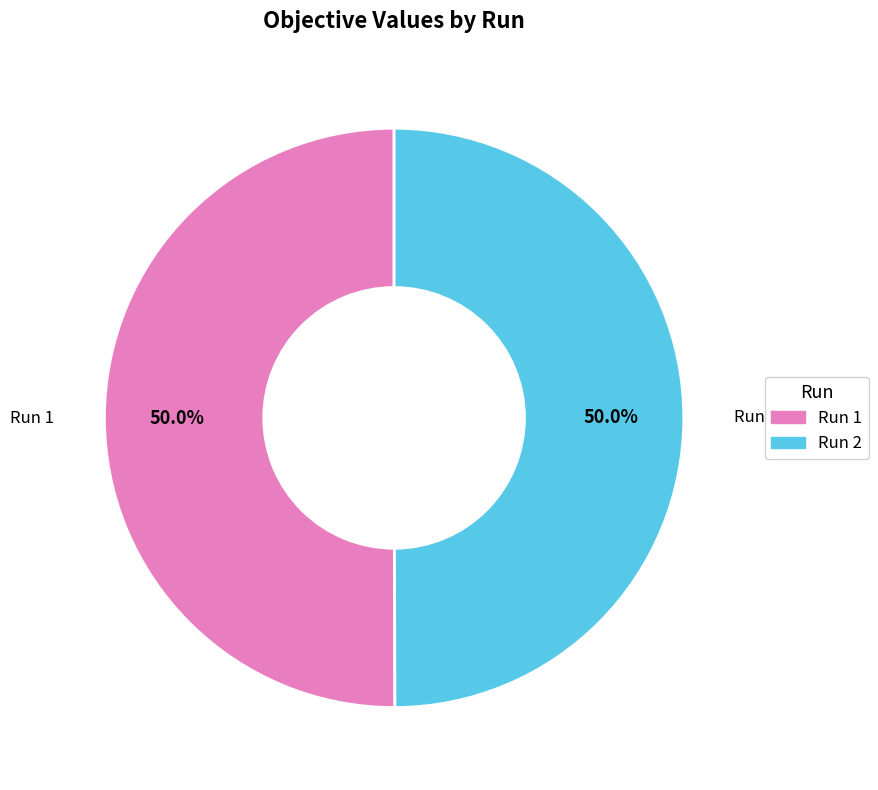

What percentage do Run 1 and Run 2 together represent?

100.0%